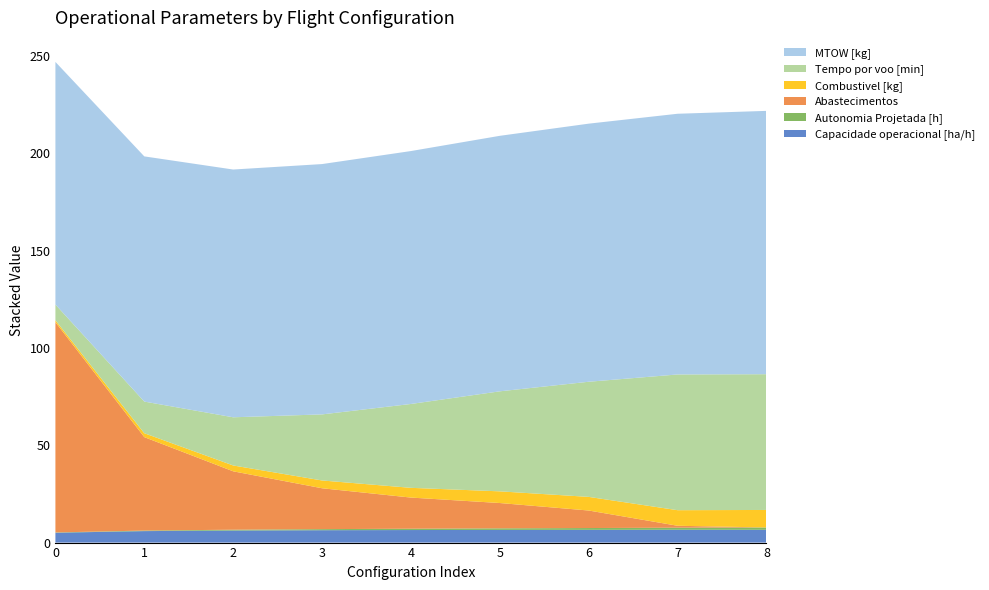

Reading left to right, transcribe all the data shown in this chart.

Capacidade operacional [ha/h]: 0=5.1	1=5.9	2=6.2	3=6.4	4=6.4	5=6.5	6=6.5	7=6.6	8=6.6
Autonomia Projetada [h]: 0=0.1	1=0.3	2=0.4	3=0.6	4=0.7	5=0.8	6=0.9	7=1.1	8=1.2
Abastecimentos: 0=108.0	1=48.0	2=30.0	3=21.0	4=16.0	5=13.0	6=9.0	7=1.0	8=0.0
Combustivel [kg]: 0=1.0	1=2.0	2=3.0	3=4.0	4=5.0	5=6.0	6=7.0	7=8.0	8=9.0
Tempo por voo [min]: 0=8.1	1=16.3	2=24.8	3=33.9	4=43.1	5=51.4	6=59.1	7=69.7	8=69.7
MTOW [kg]: 0=124.6	1=126.0	2=127.3	3=128.6	4=129.9	5=131.2	6=132.6	7=133.9	8=135.3